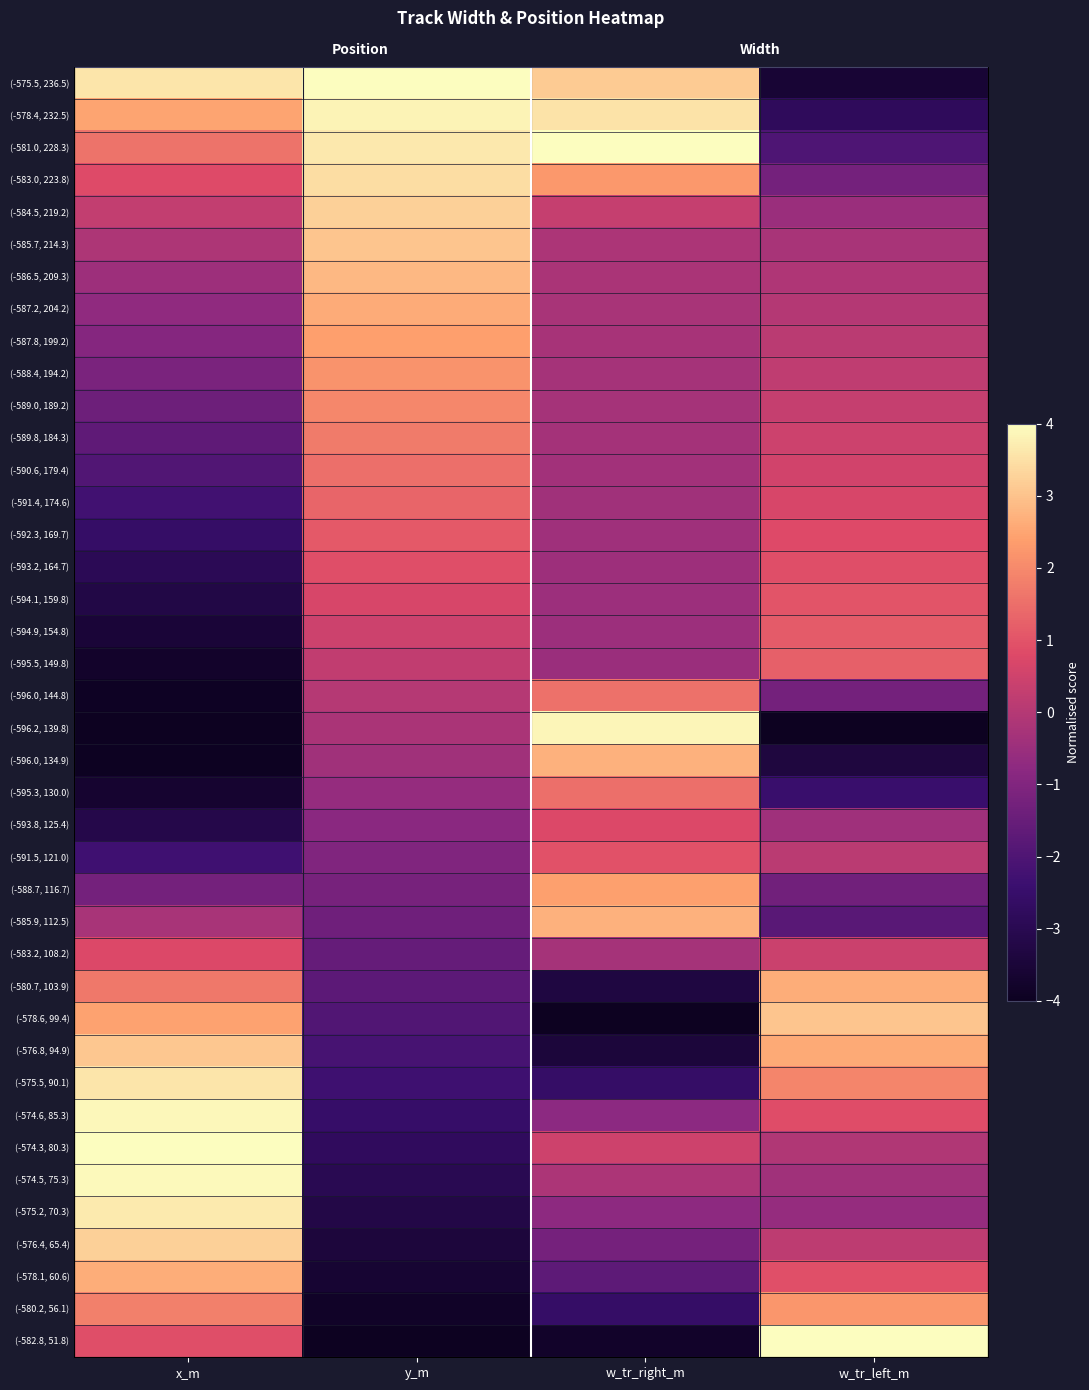

What is the difference between the second highest and second lowest values in the (-580.7, 103.9) series?

3.4